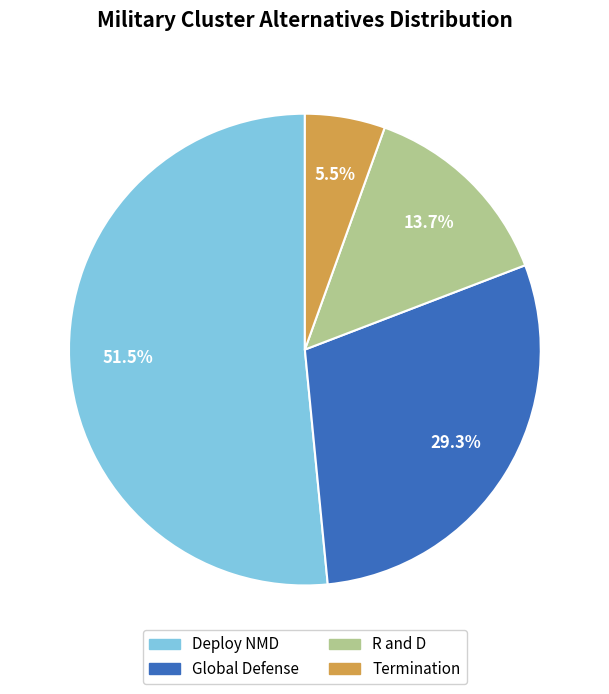

Which slice is the largest?

Deploy NMD